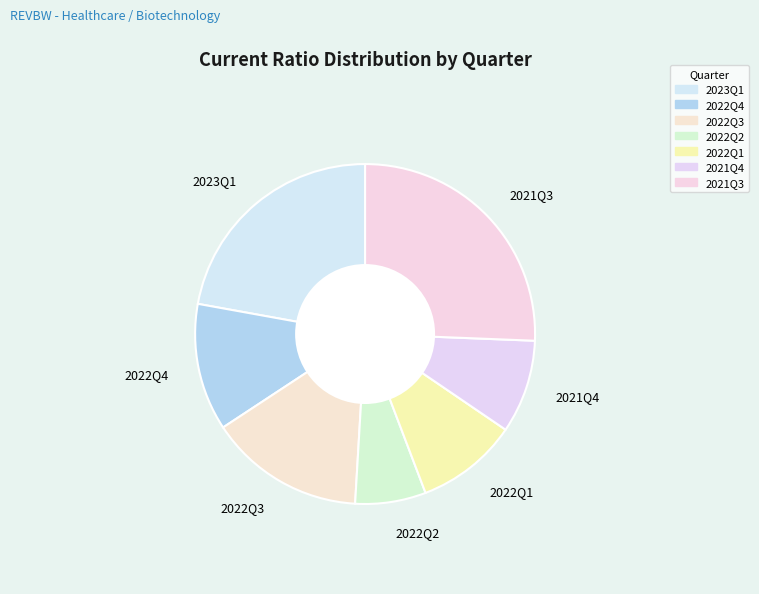

Which slice is the largest?

2021Q3